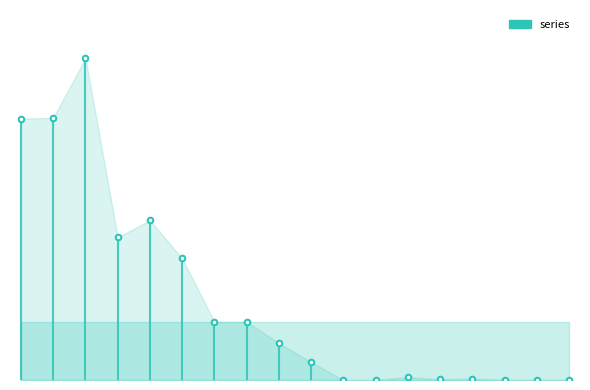

True or false: the data shows 0.8 at 0.0.

True